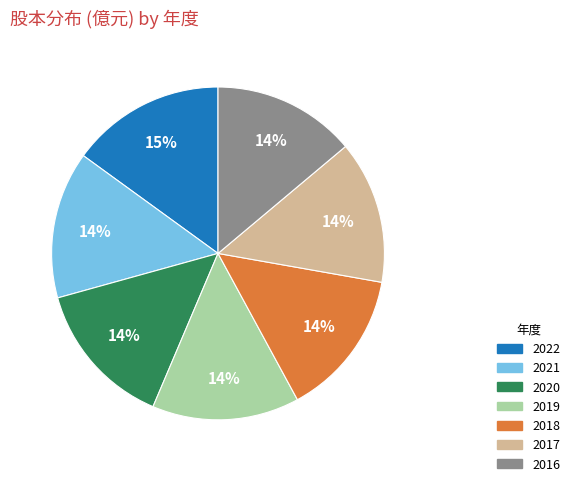

Do 2019 and 2022 together represent more than half of the pie?

No